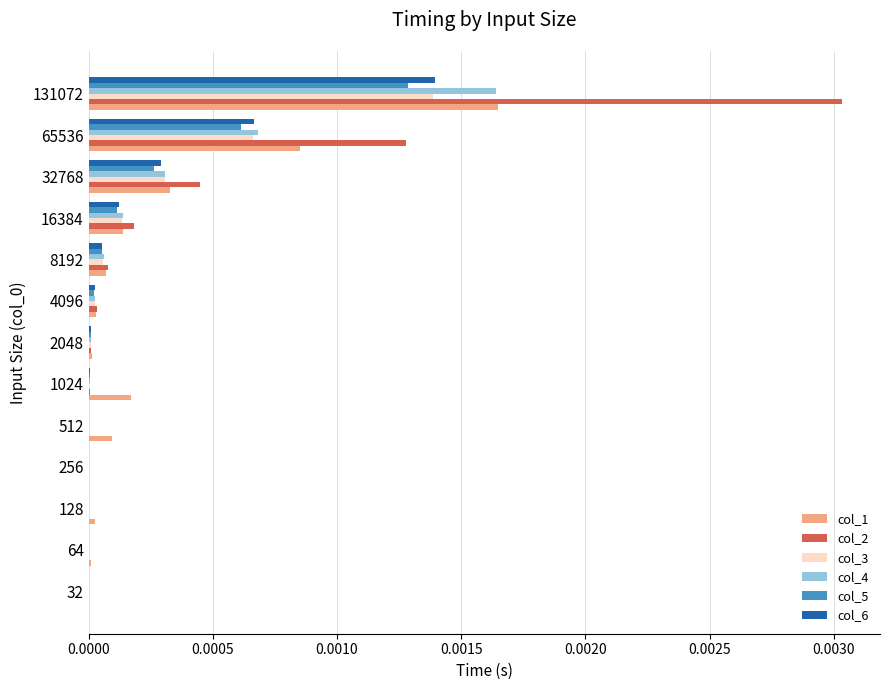

Which series has the largest total across all categories?

col_2